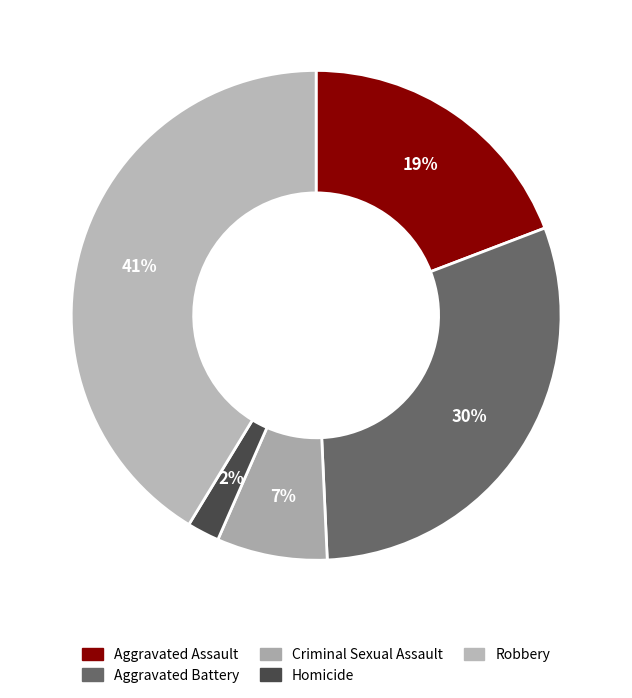

Is Robbery the majority of the pie?

No